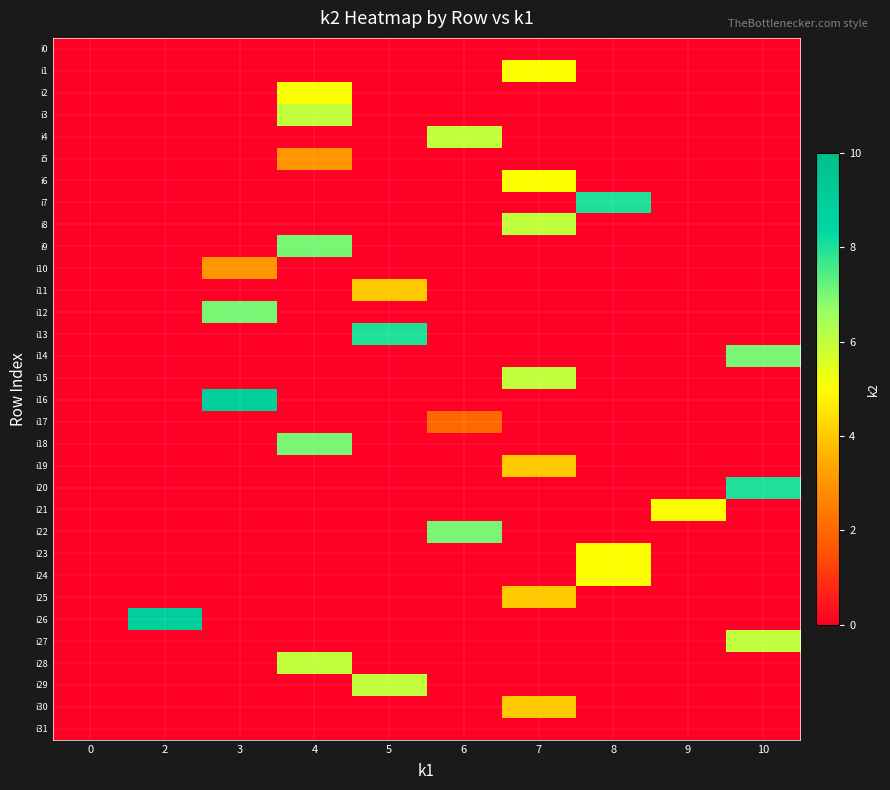

What is the greatest value displayed?

9